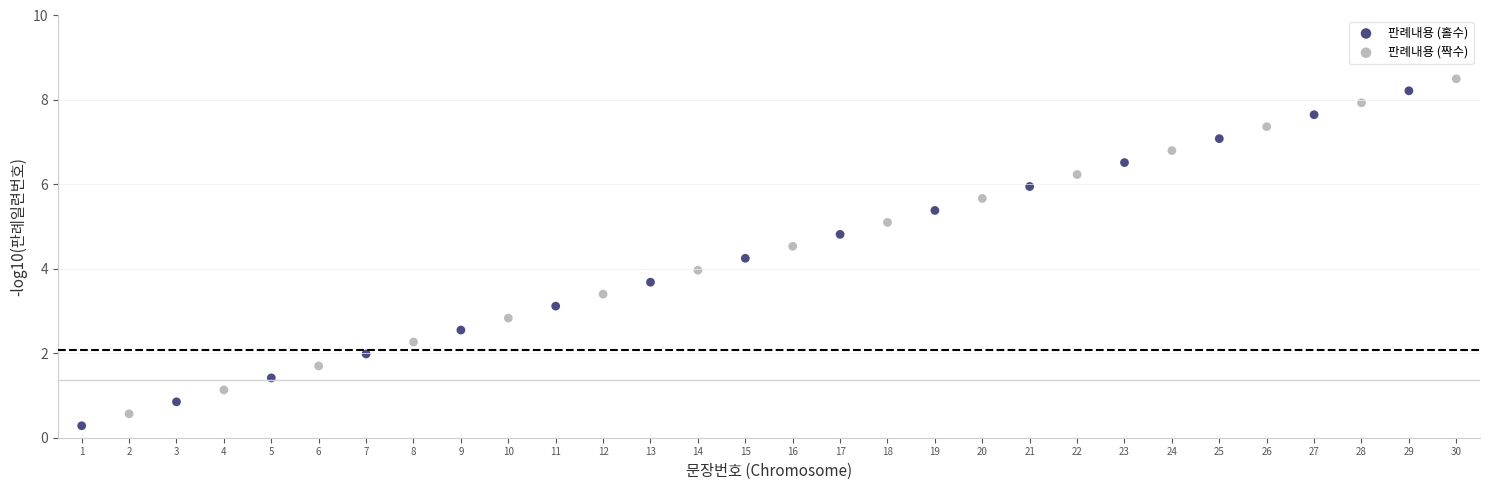

What are all the series names shown in the legend?

판례내용 (홀수), 판례내용 (짝수)